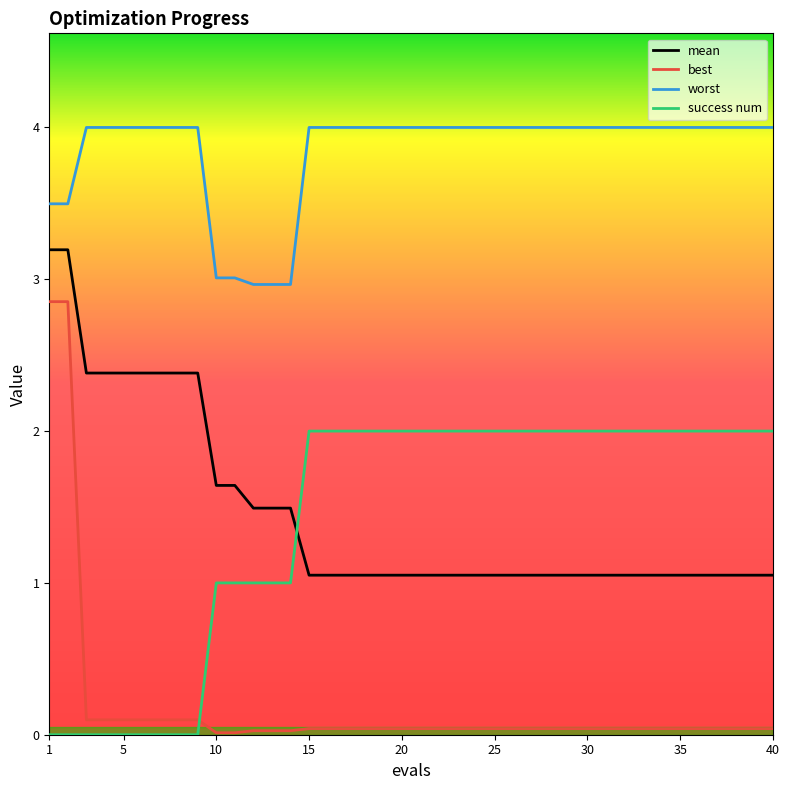

Rank the series by their maximum value, from highest to lowest.

worst, mean, best, success num